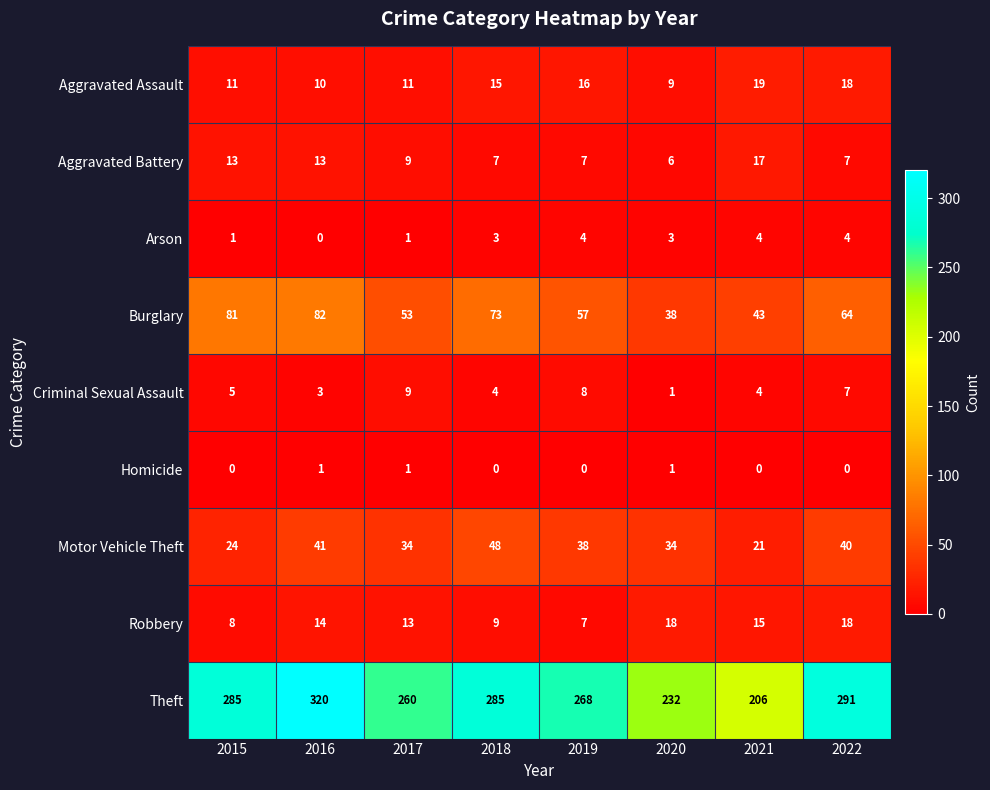

What is the total value across all series at 2017?

391